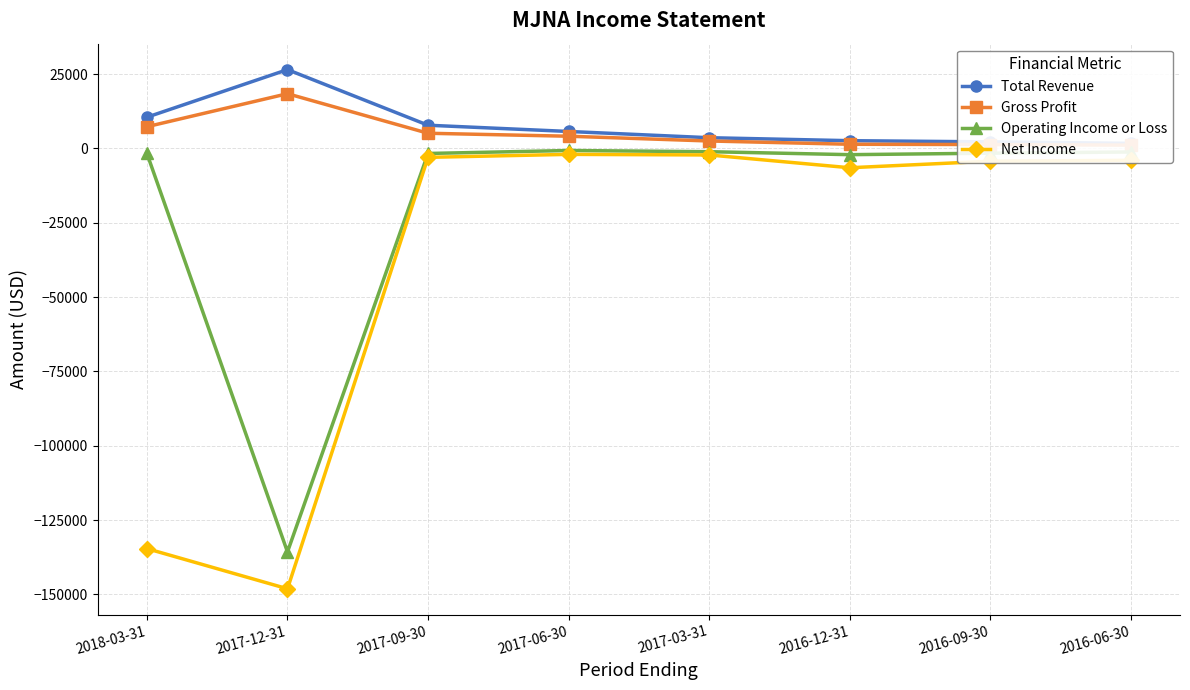

What is the total value across all series at 2016-12-31?

-4600